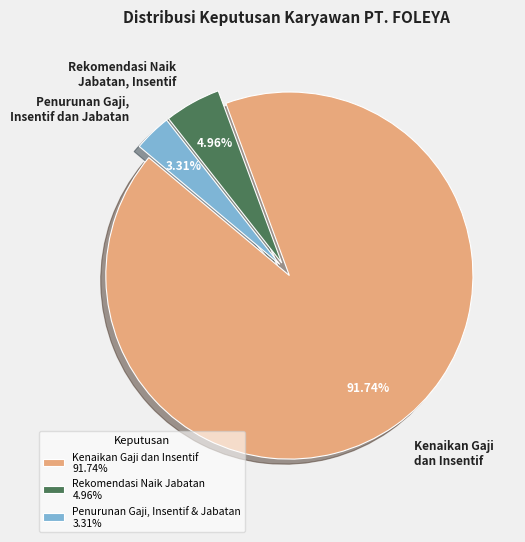

To the nearest percent, what is the difference between the largest and smallest slice percentages?

88%